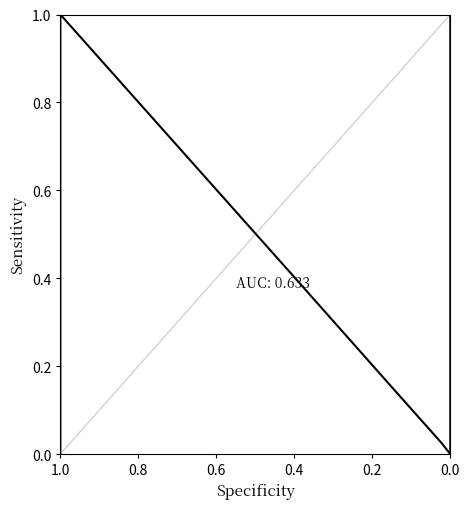

The chart shows a value of -0.5 at 6. True or false?

False